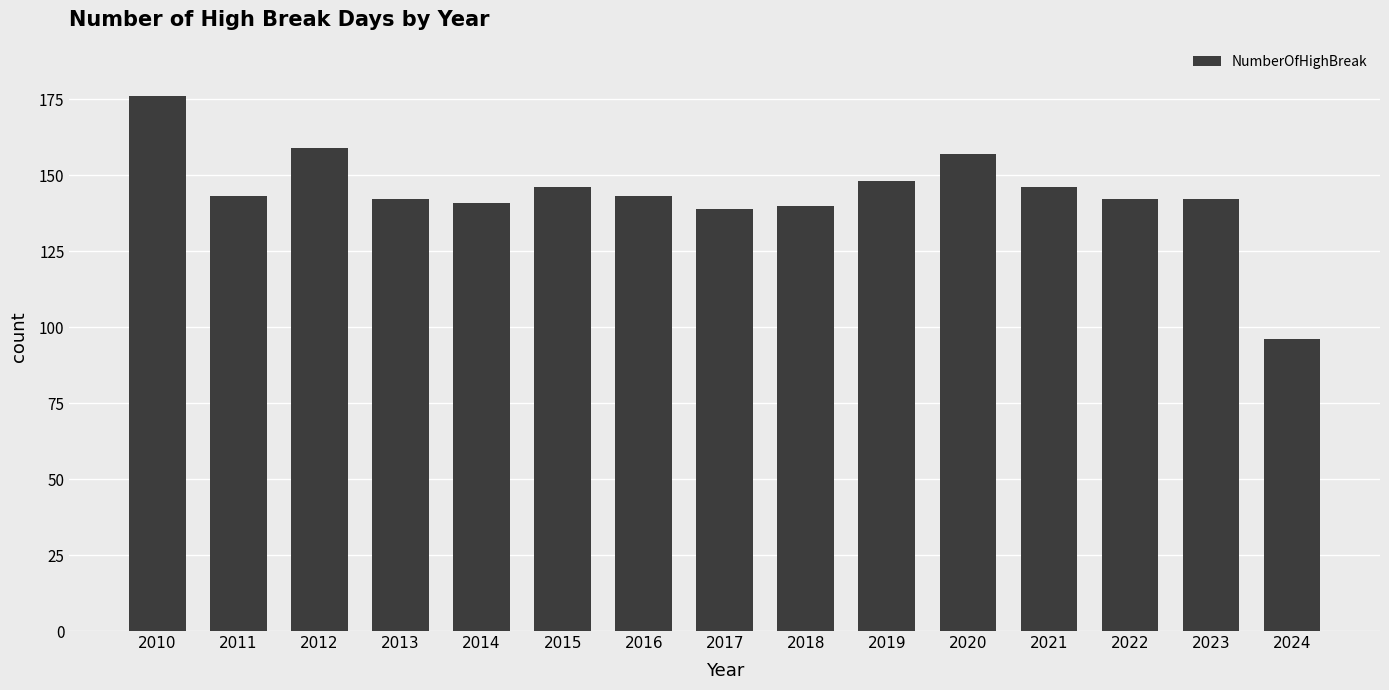

Where does the data first go above 143?

2010